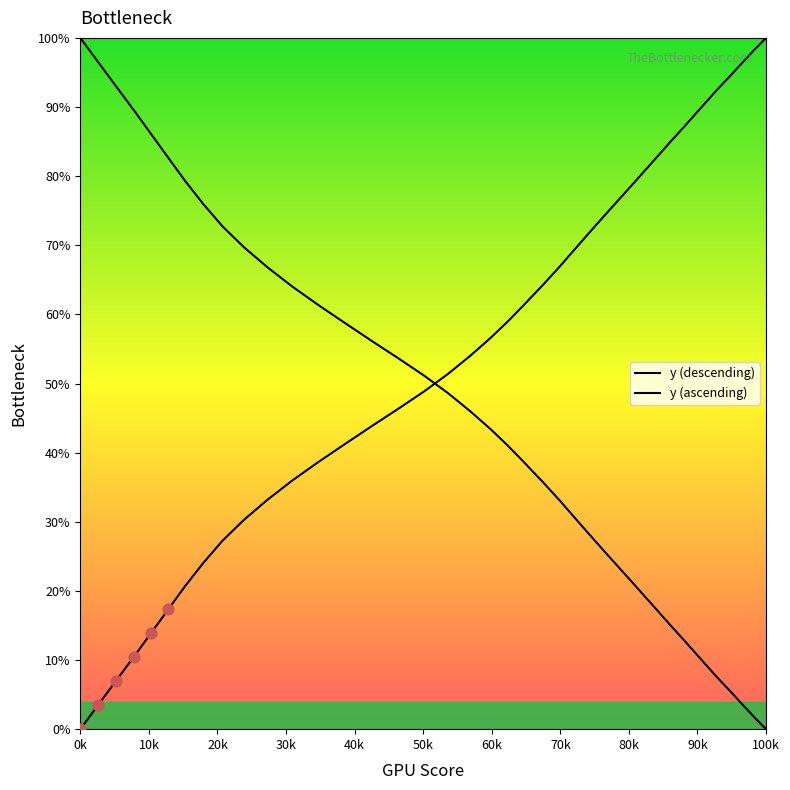

Which series reaches the maximum Y coordinate?

y (descending)